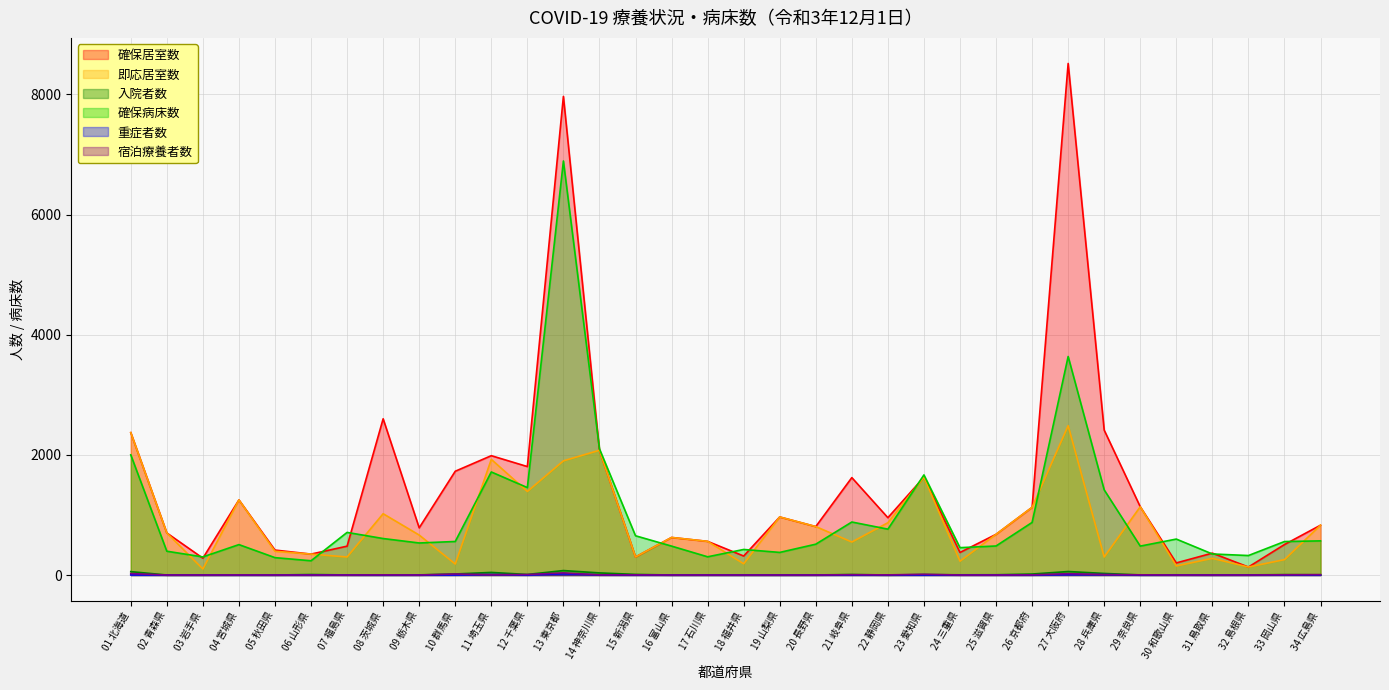

In 確保病床数, how many points are lower than both neighbors (excluding endpoints)?

10